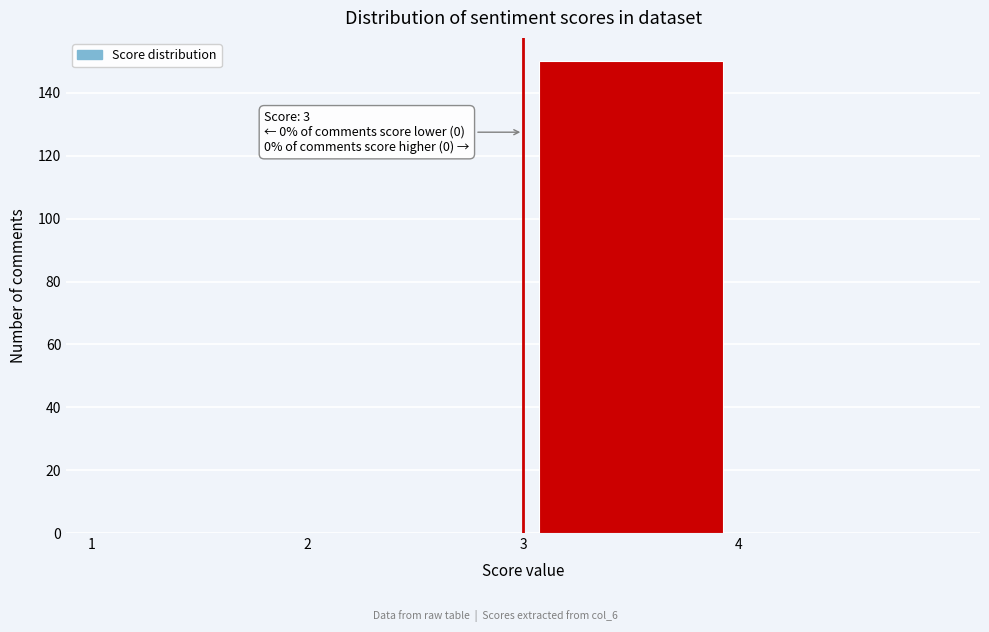

Which range on the x-axis has the tallest bar?

3 to 4